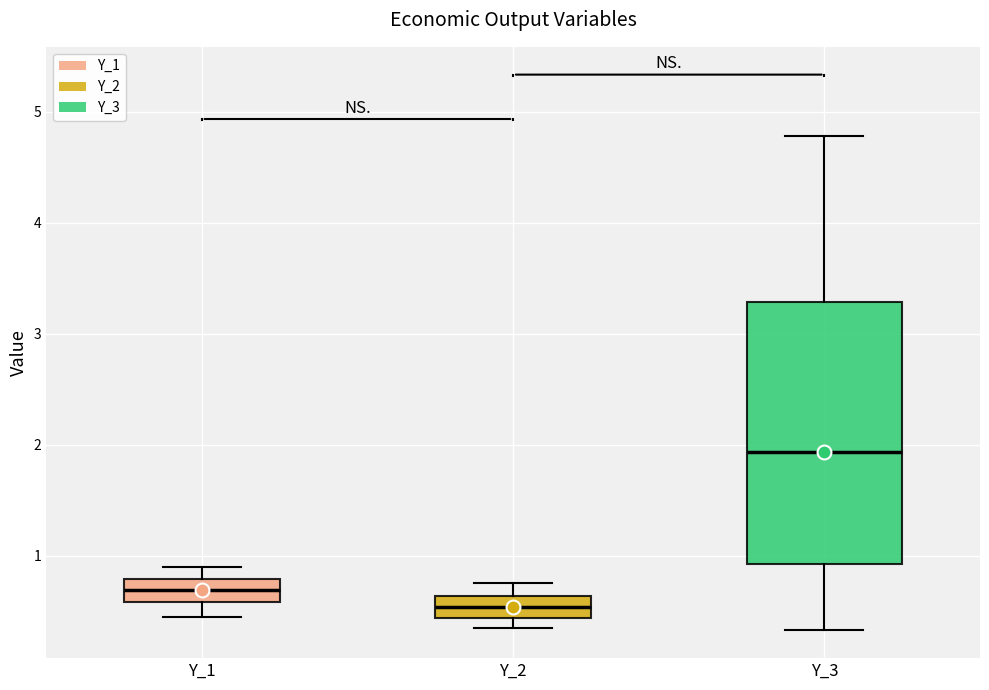

Reading left to right, read every box against the y-axis: the position of its median line, the range the box covers, and the ends of its whiskers. The values are not printed on the chart, so give them approximately, as read against the axis.

Y_1: median 0.7, box 0.6 to 0.8, whiskers 0.4 to 0.9
Y_2: median 0.5, box 0.4 to 0.6, whiskers 0.4 (just below the box's lower edge) to 0.8
Y_3: median 1.9, box 0.9 to 3.3, whiskers 0.3 to 4.8